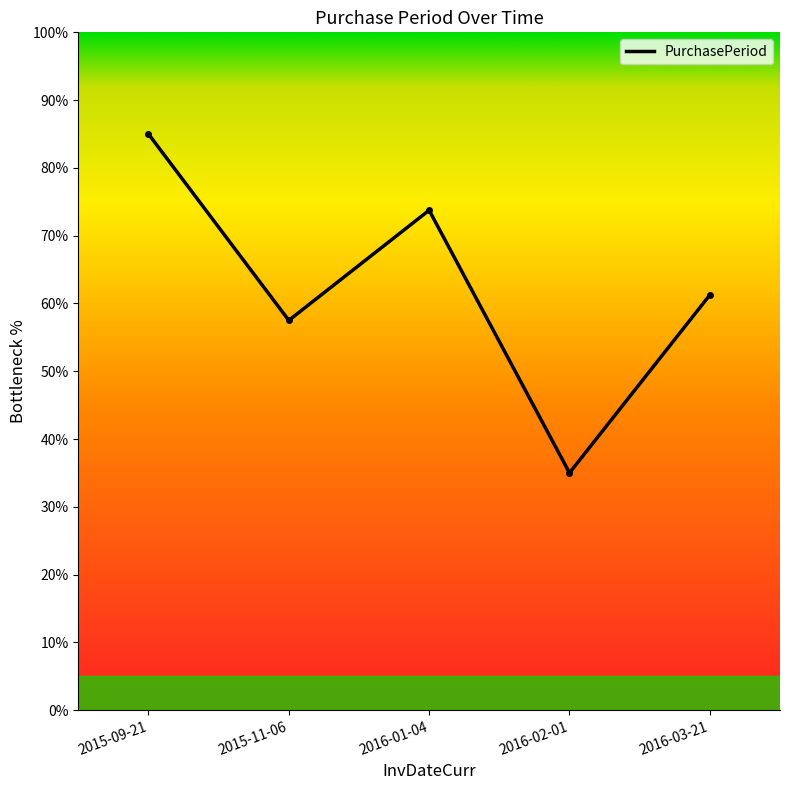

What is the average value?

62.5